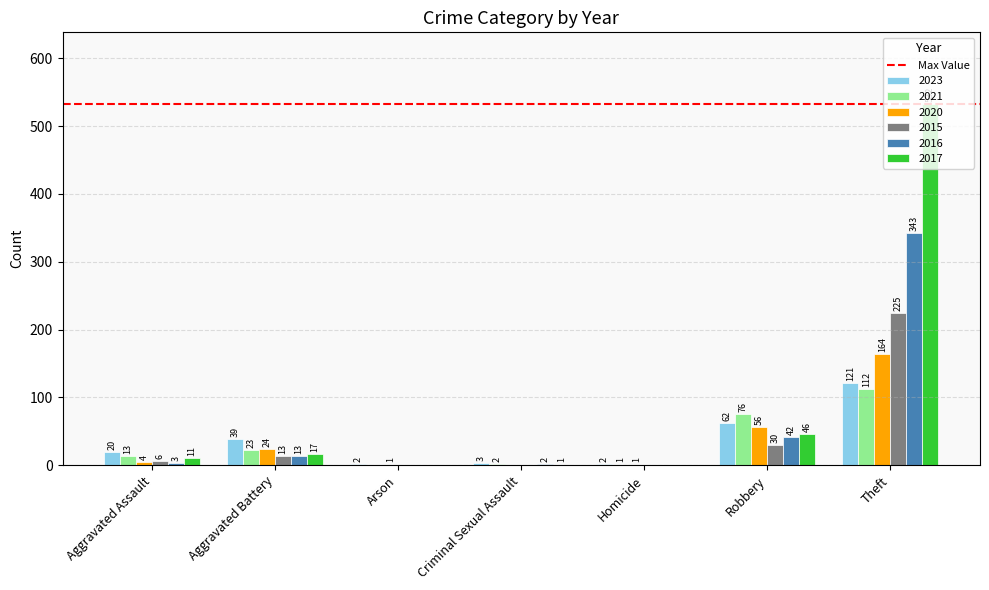

What is the difference between the 2020 values at Theft and Homicide?

163